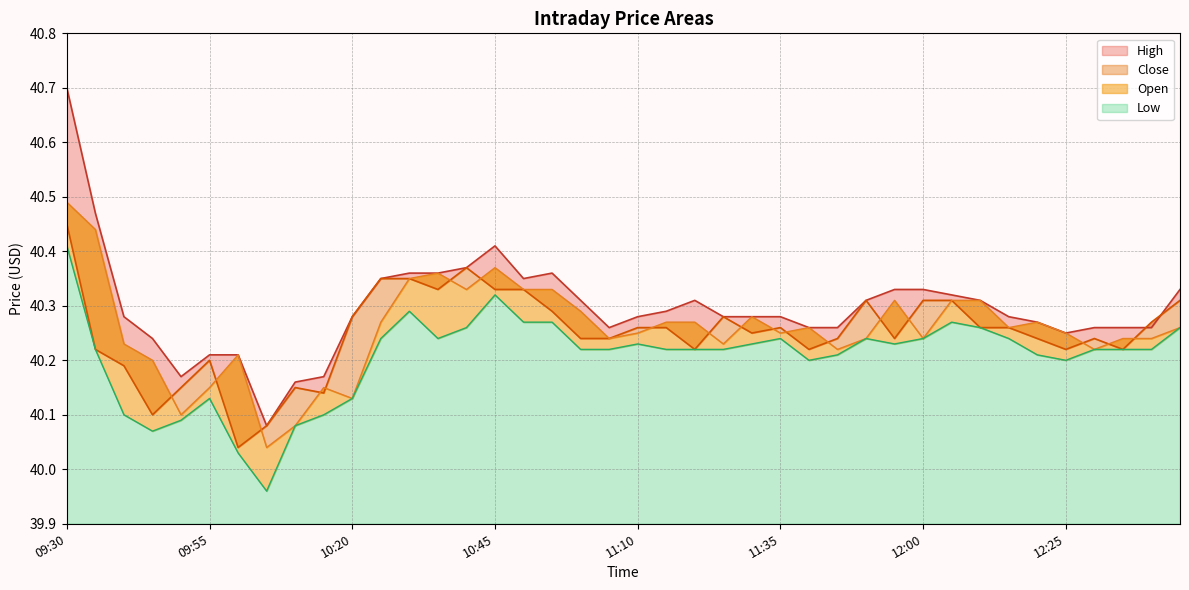

Where is the first local maximum for High?

10:45